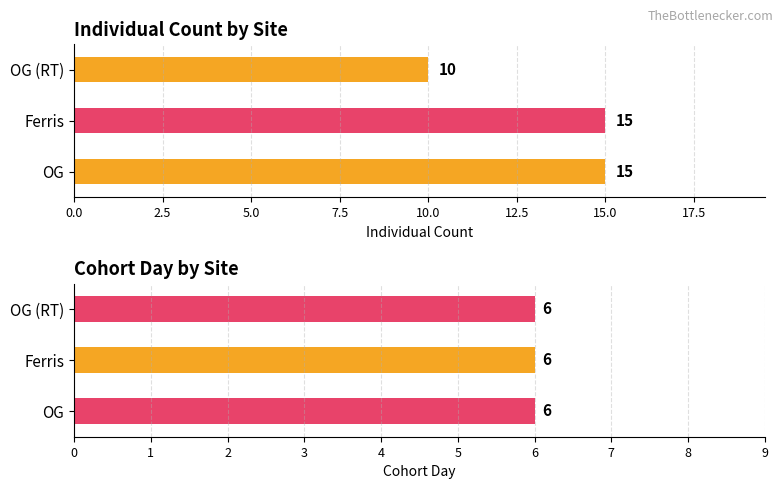

Rank the categories by Ind_ID value from lowest to highest.

OG (RT), OG, Ferris